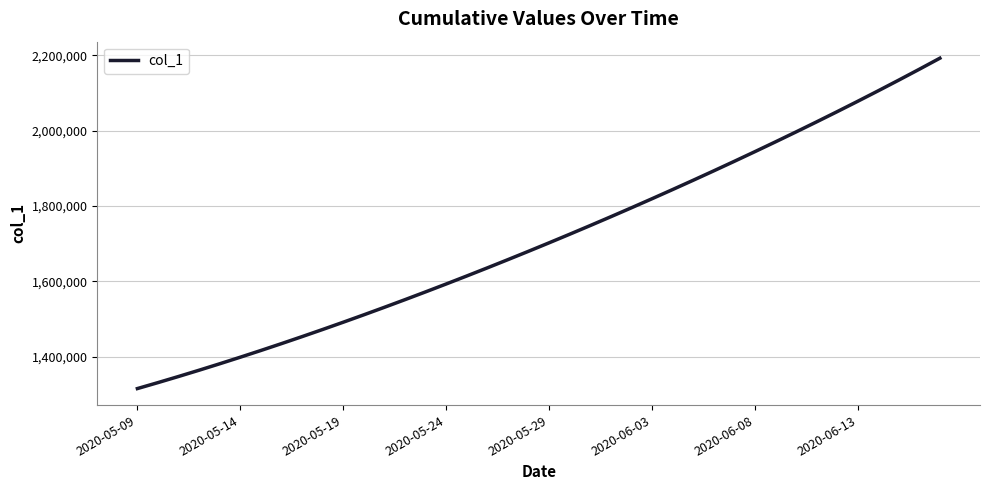

What is the maximum value shown in the chart?

2192182.0